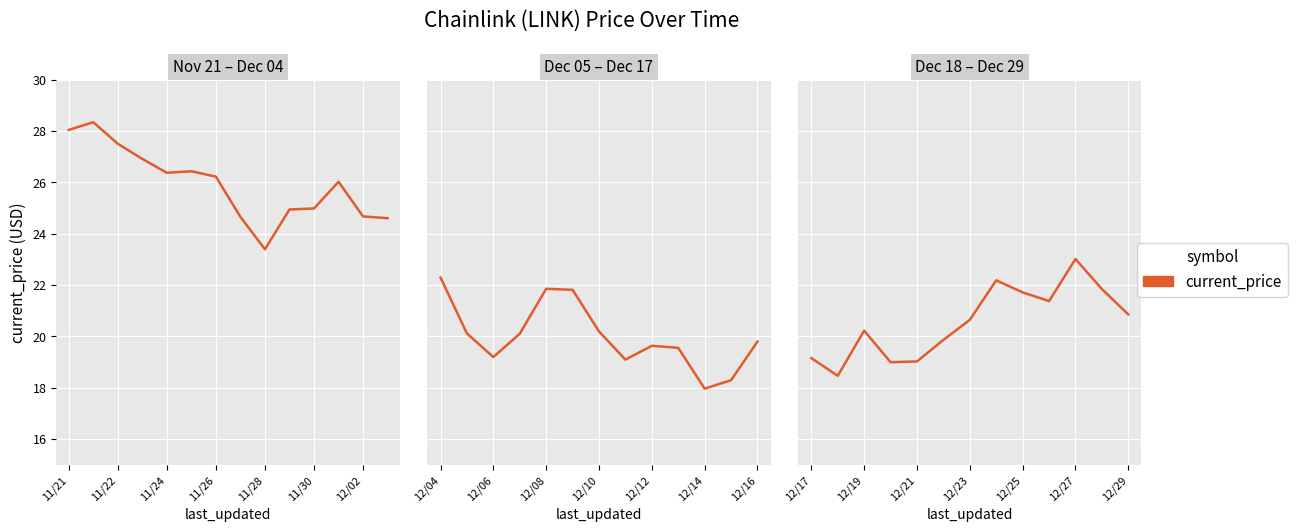

The chart shows a value of 34.0 at 12/23. True or false?

False